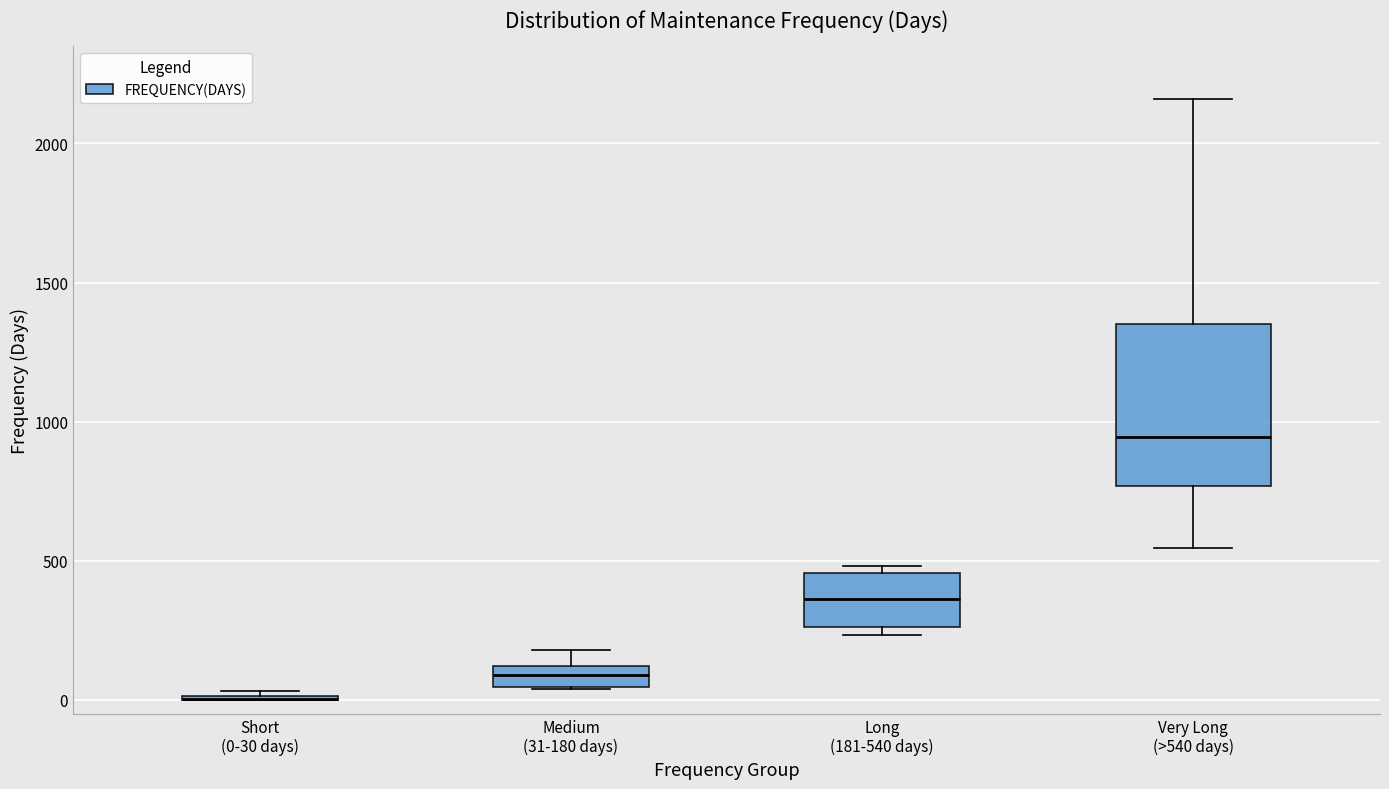

Reading left to right, transcribe this box plot: for each box, give where its median line is, the range the box spans, and where its two whiskers end, as read against the y-axis. The values are not printed on the chart, so give them approximately, as read against the axis.

Short (0-30 days): box collapsed to a line at 0, whiskers 0 to 50
Medium (31-180 days): median 100 (inside the box), box 50 to 100, whiskers 50 to 200
Long (181-540 days): median 350, box 250 to 450, whiskers 250 (just below the box's lower edge) to 500
Very Long (>540 days): median 950, box 750 to 1350, whiskers 550 to 2150